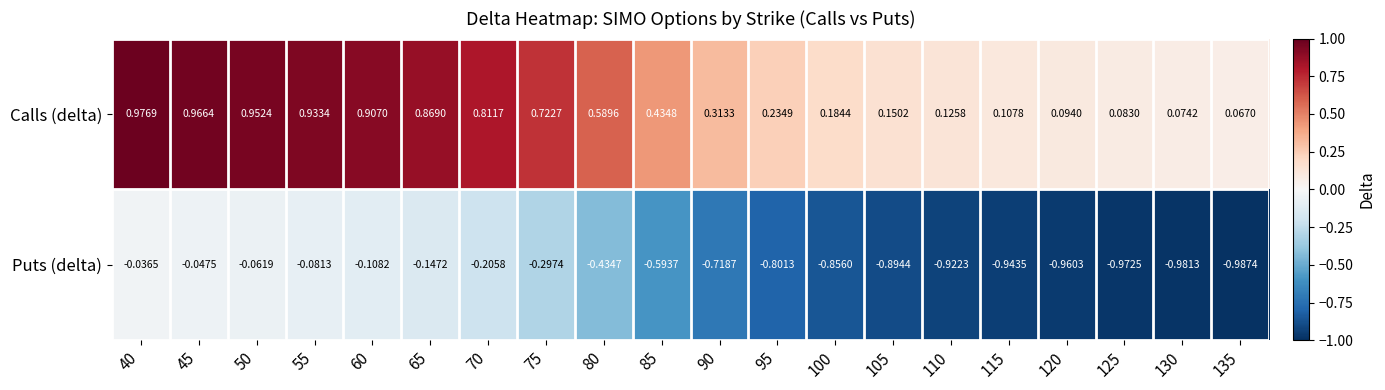

Which series has the largest total across all categories?

Calls (delta)